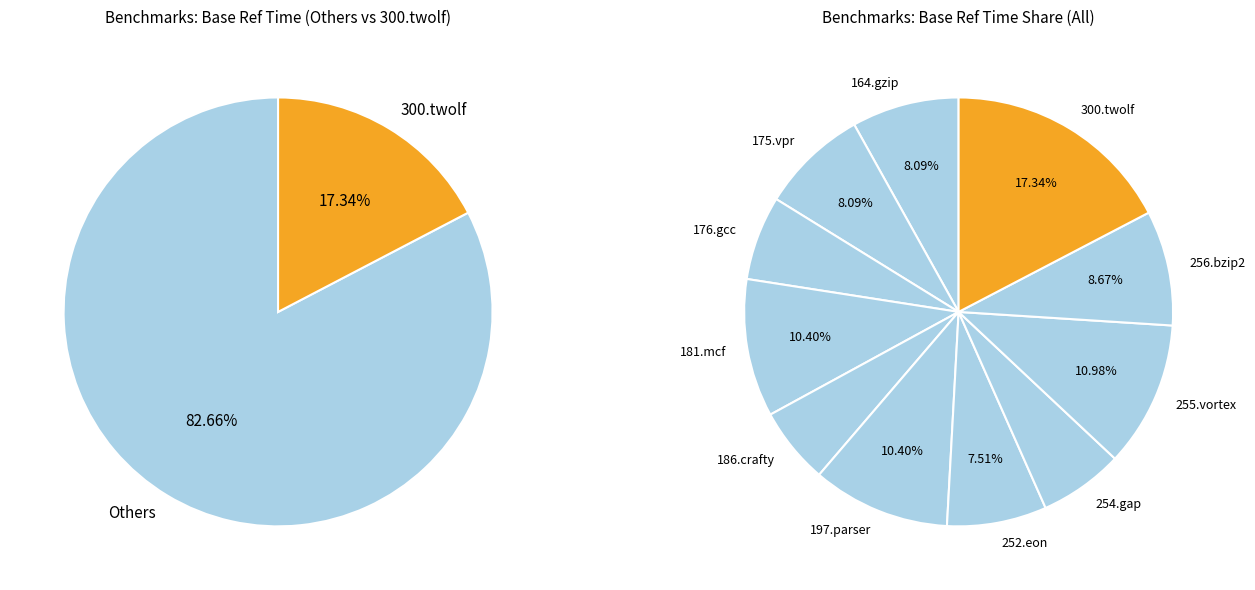

To the nearest percent, what percentage of the pie is 300.twolf?

17%